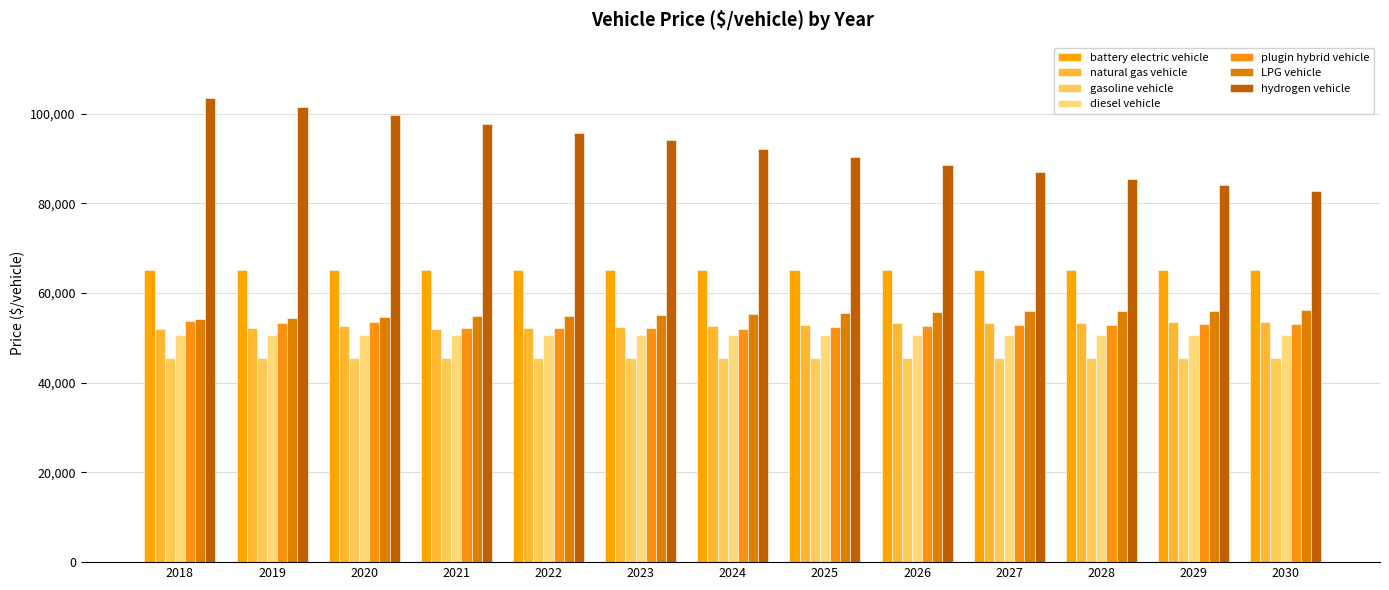

What are all the series names shown in the legend?

battery electric vehicle, natural gas vehicle, gasoline vehicle, diesel vehicle, plugin hybrid vehicle, LPG vehicle, hydrogen vehicle